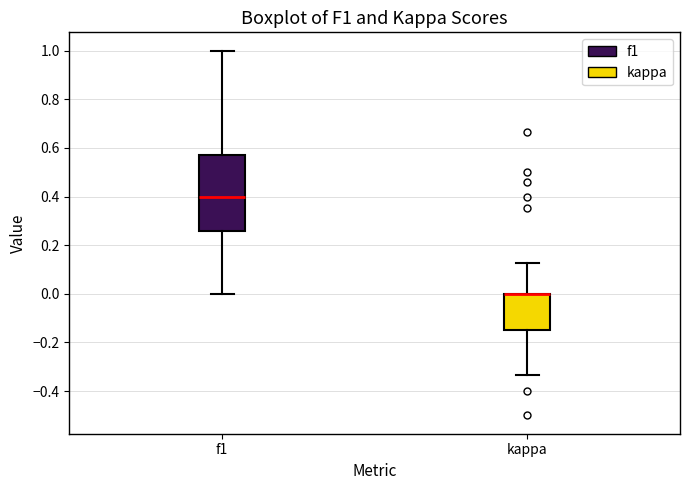

Reading left to right, read every box against the y-axis: the position of its median line, the range the box covers, and the ends of its whiskers. The values are not printed on the chart, so give them approximately, as read against the axis.

f1: median 0.40, box 0.26 to 0.56, whiskers 0.00 to 1.00
kappa: median 0.00 (drawn on the box's upper edge), box -0.14 to 0.00, whiskers -0.34 to 0.12